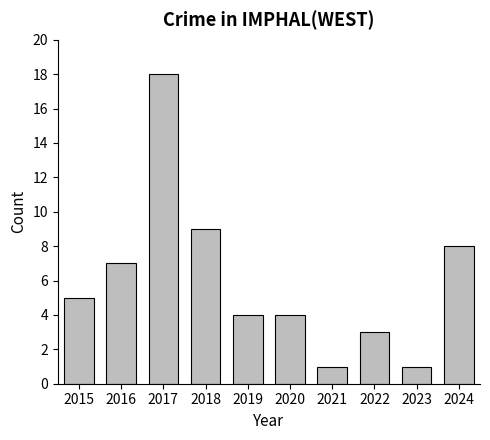

Where is the data nearest to the value 9?

2018